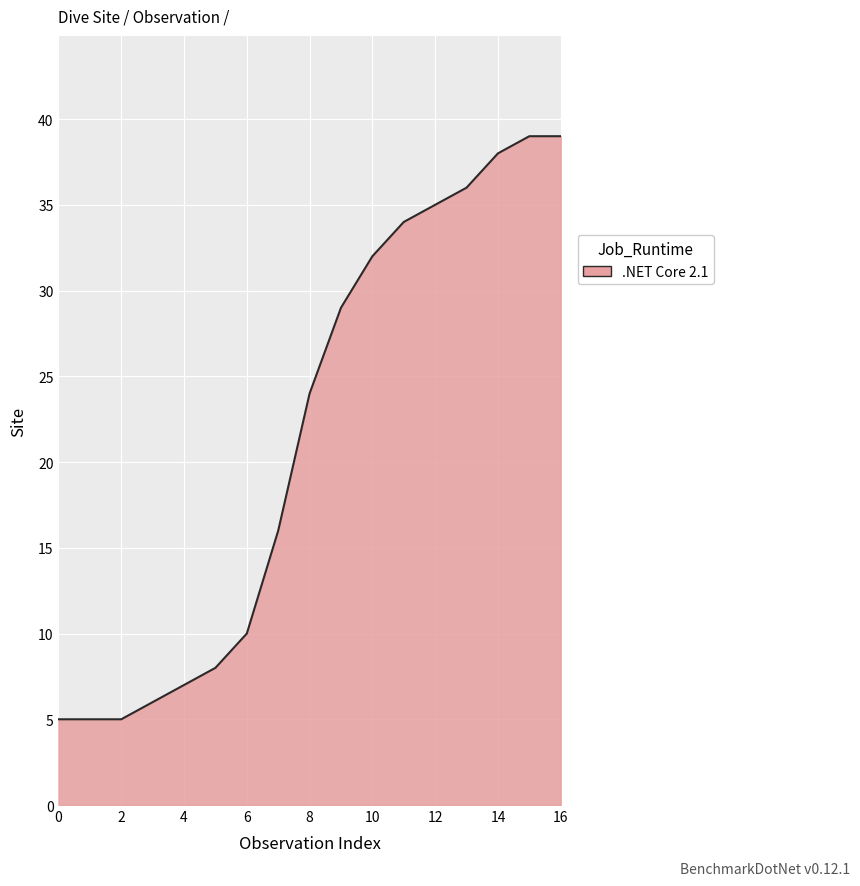

What is the difference between the maximum and minimum values?

34